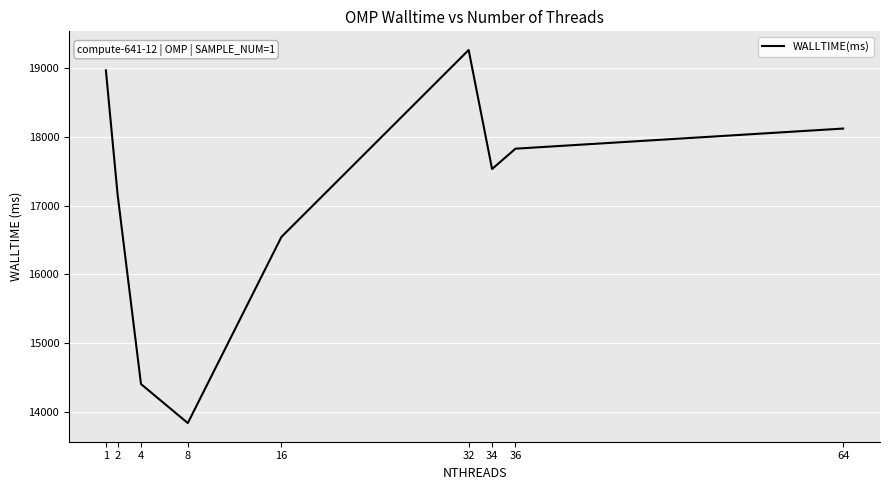

Count the number of categories in the chart.

9